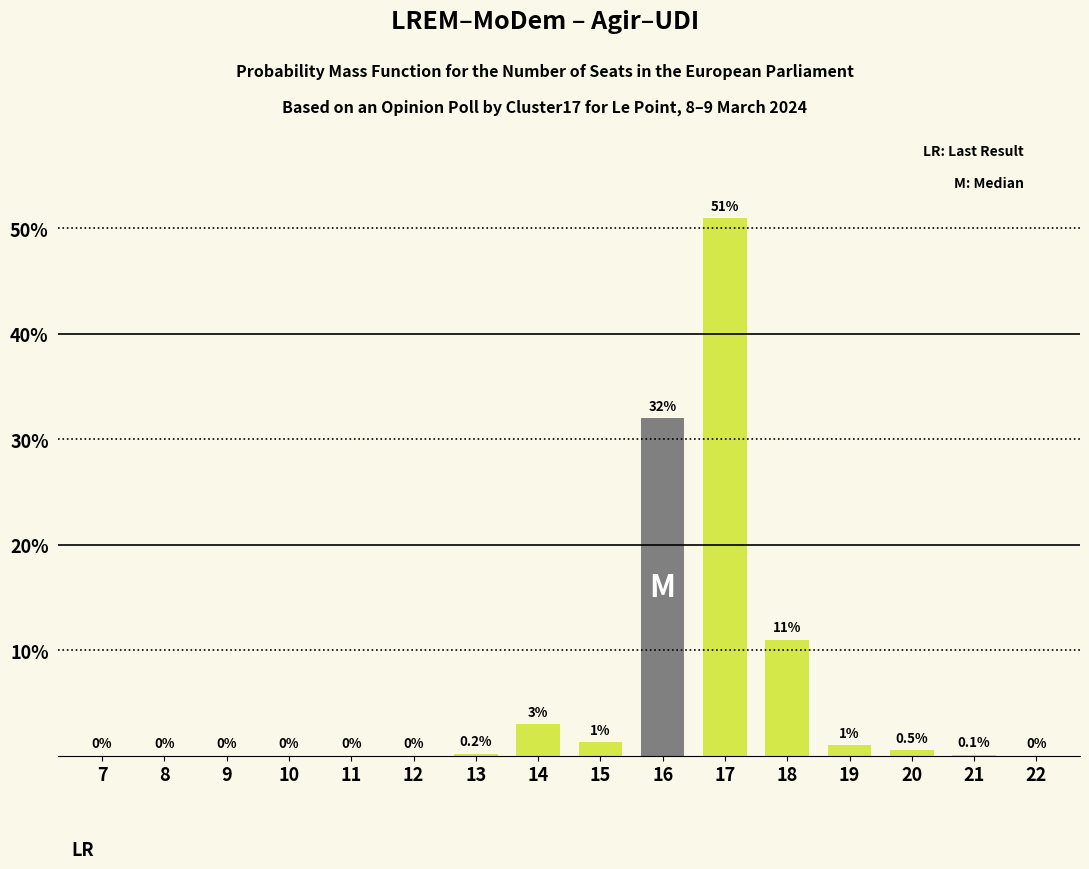

Which label corresponds to the largest value in the chart?

17